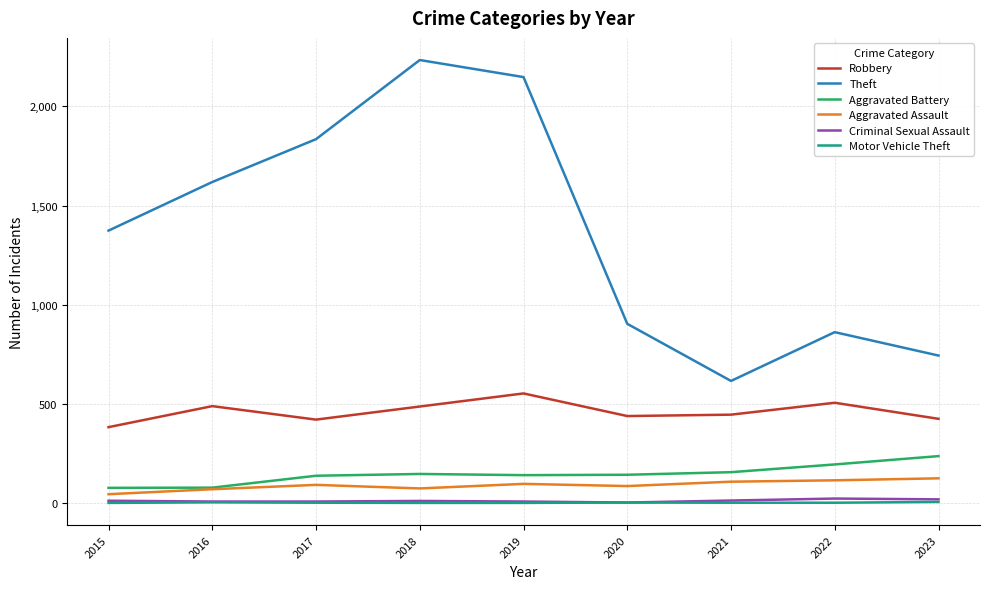

Is the value of Aggravated Assault at 2022 greater than the value of Criminal Sexual Assault at 2018?

Yes